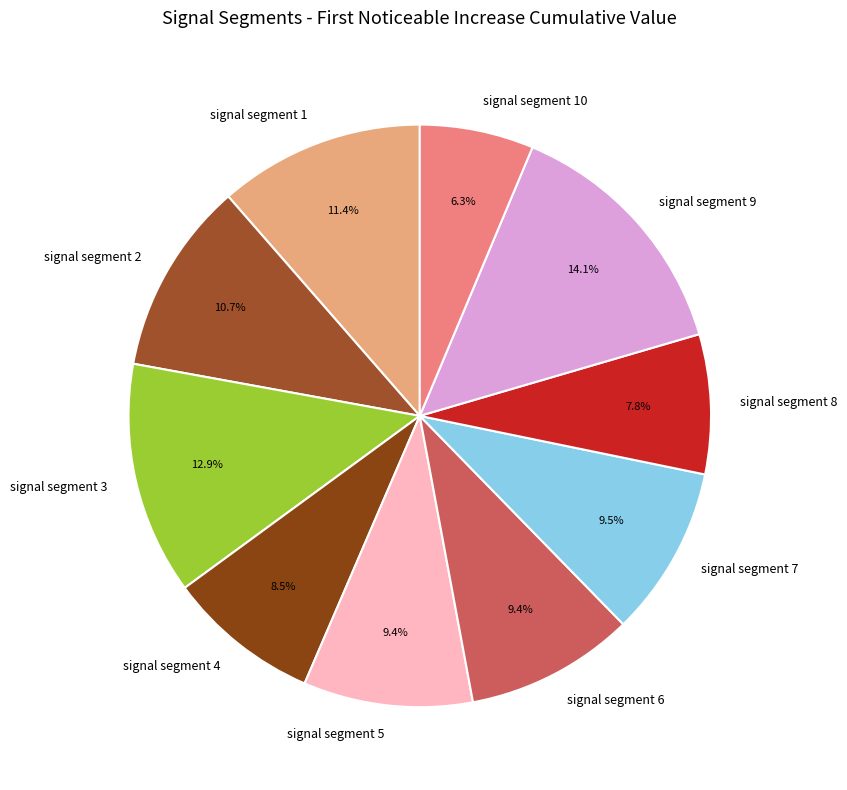

What percentage is NOT represented by signal segment 3?

87.1%